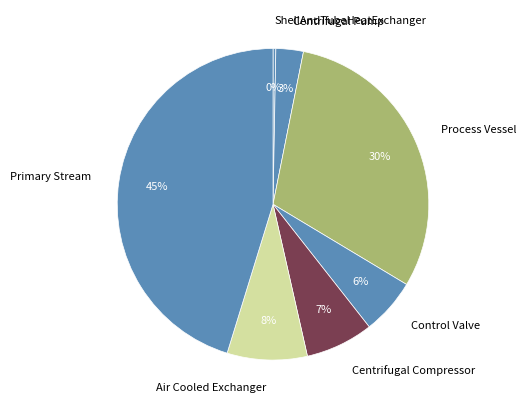

How many slices are in this pie chart?

7